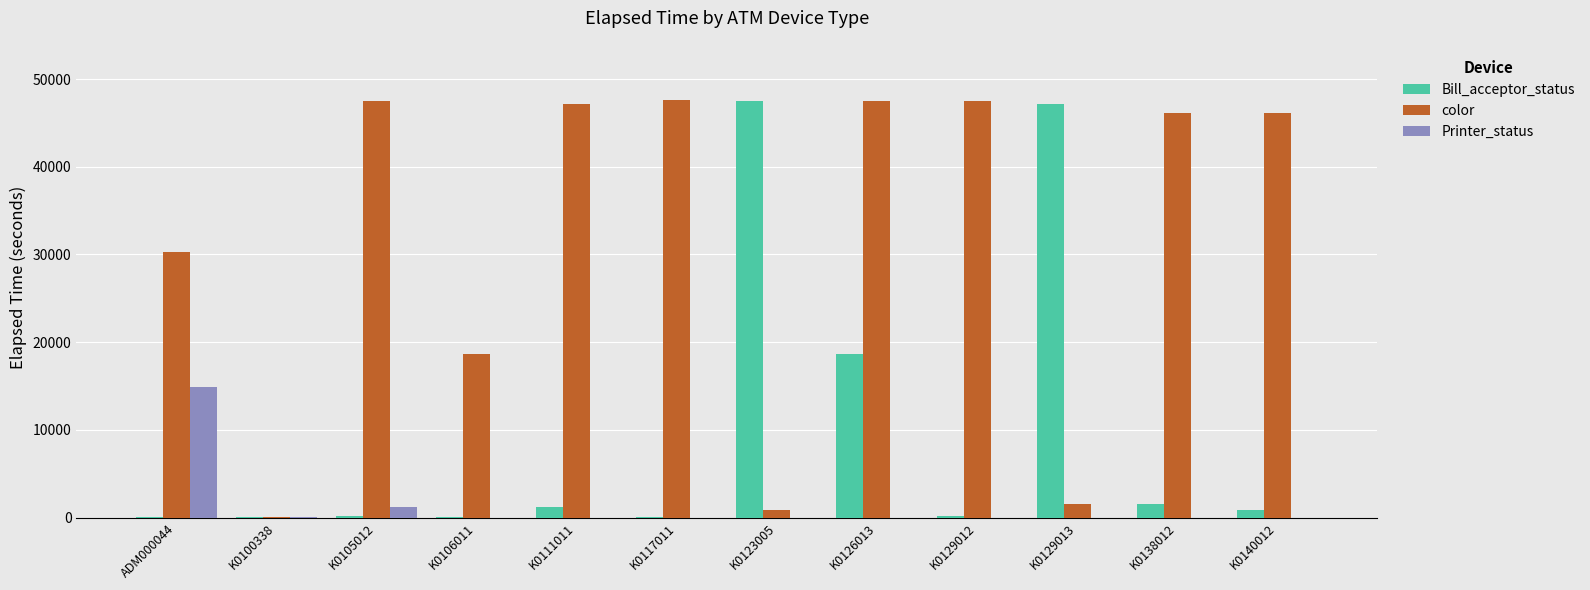

At which label does Printer_status reach its peak?

ADM000044